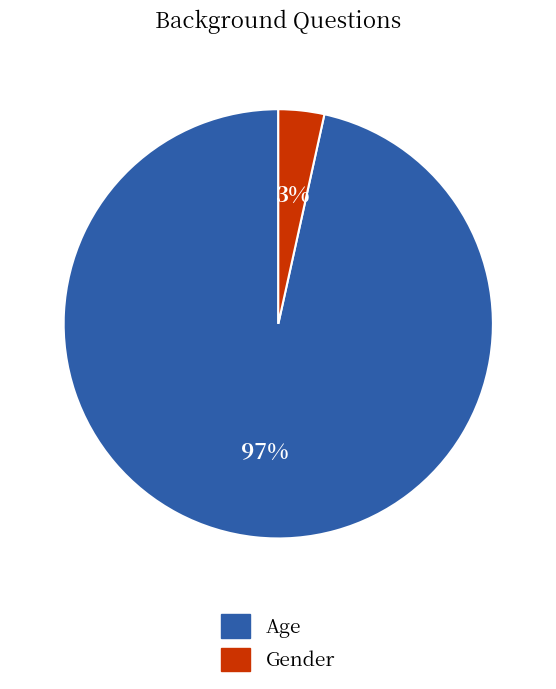

What percentage is the Gender slice, to the nearest percent?

3%